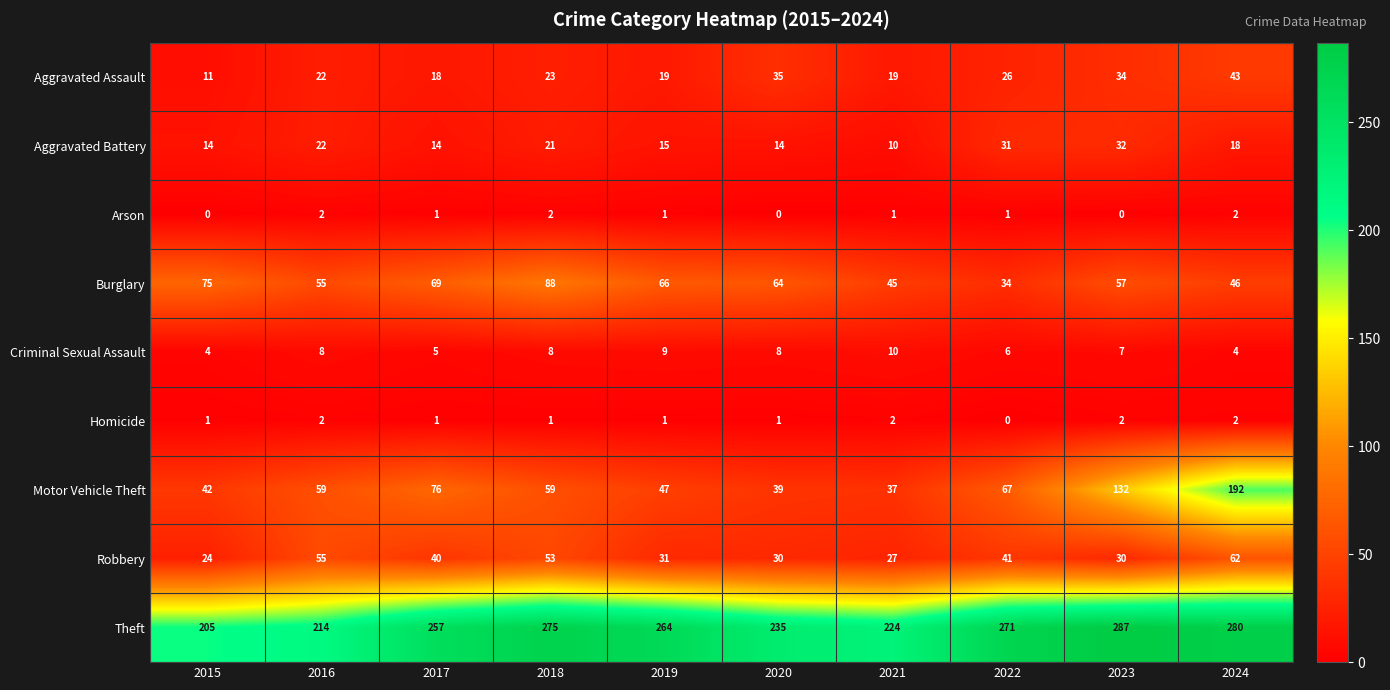

Rank the series at 2023 from highest to lowest value.

Theft, Motor Vehicle Theft, Burglary, Aggravated Assault, Aggravated Battery, Robbery, Criminal Sexual Assault, Homicide, Arson